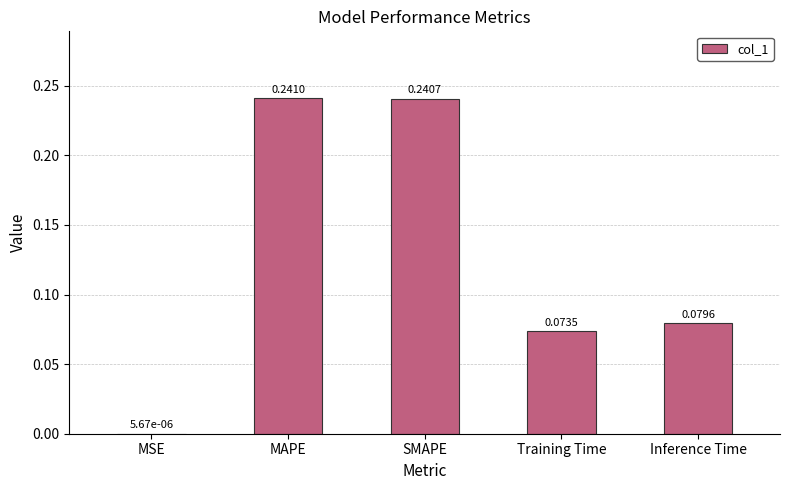

At which category does the chart reach its peak across all series?

MAPE